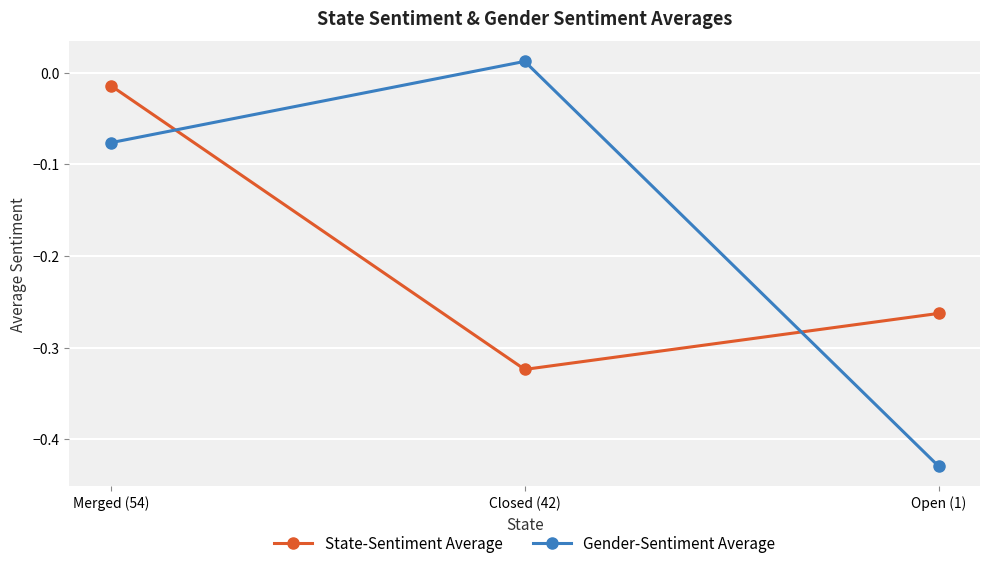

Rank the series by their maximum value, from highest to lowest.

Gender-Sentiment Average, State-Sentiment Average